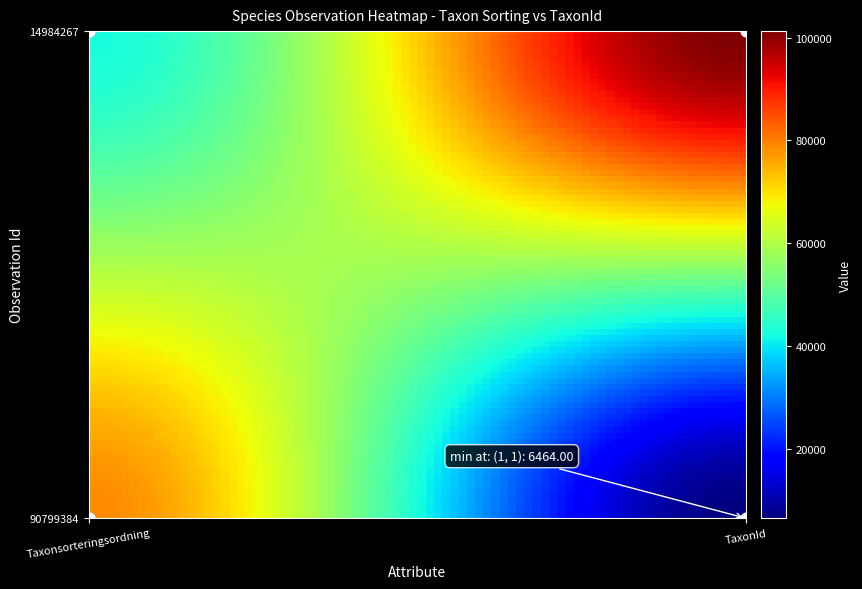

Reading left to right, what are all the values shown in this chart?

14984267: 42541	101248
90799384: 78603	6464